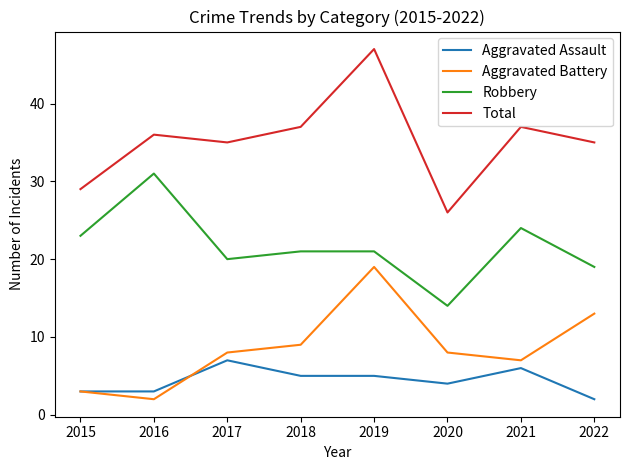

What is the sum of the Total values at 2020 and 2017?

61